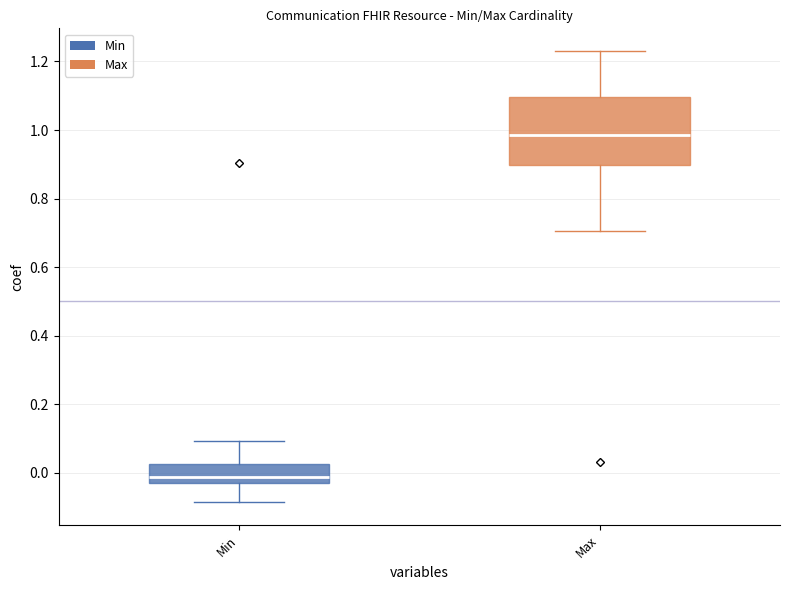

Comparing the boxes themselves (not the whiskers), which one is the tallest?

Max